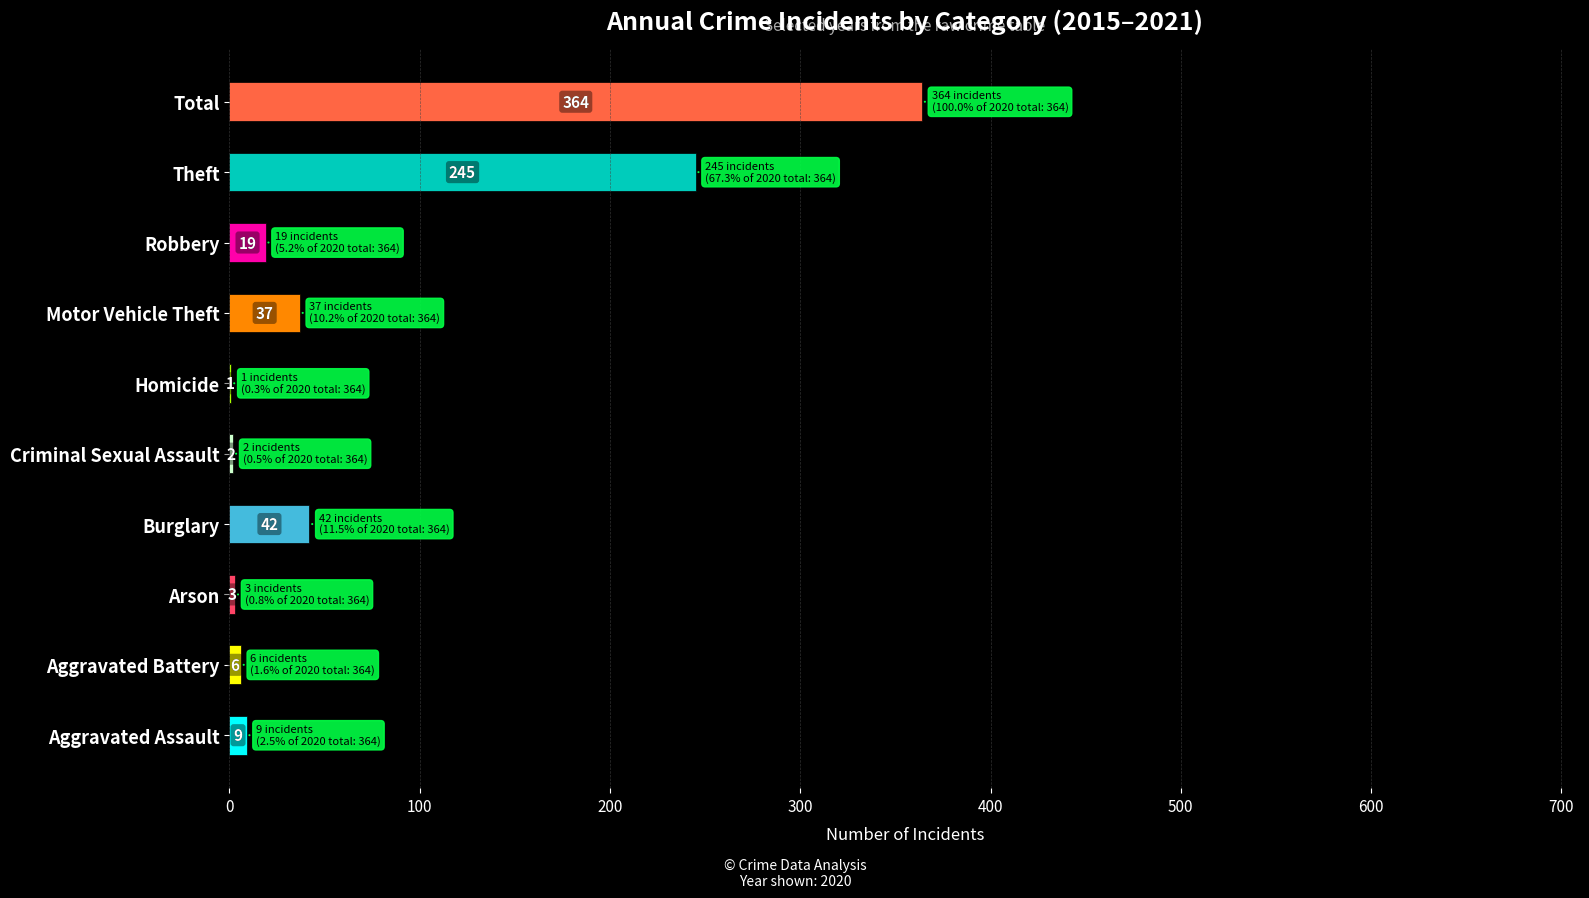

Which has a higher value, Aggravated Assault or Arson?

Aggravated Assault